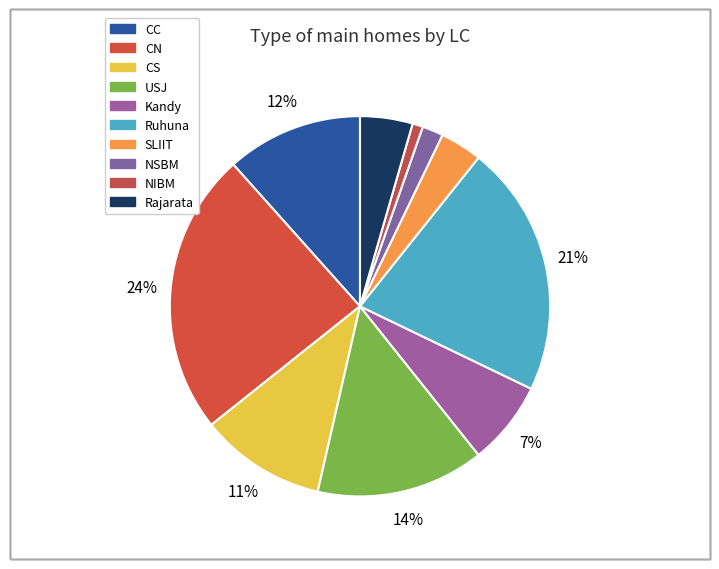

How many segments does this pie chart have?

10